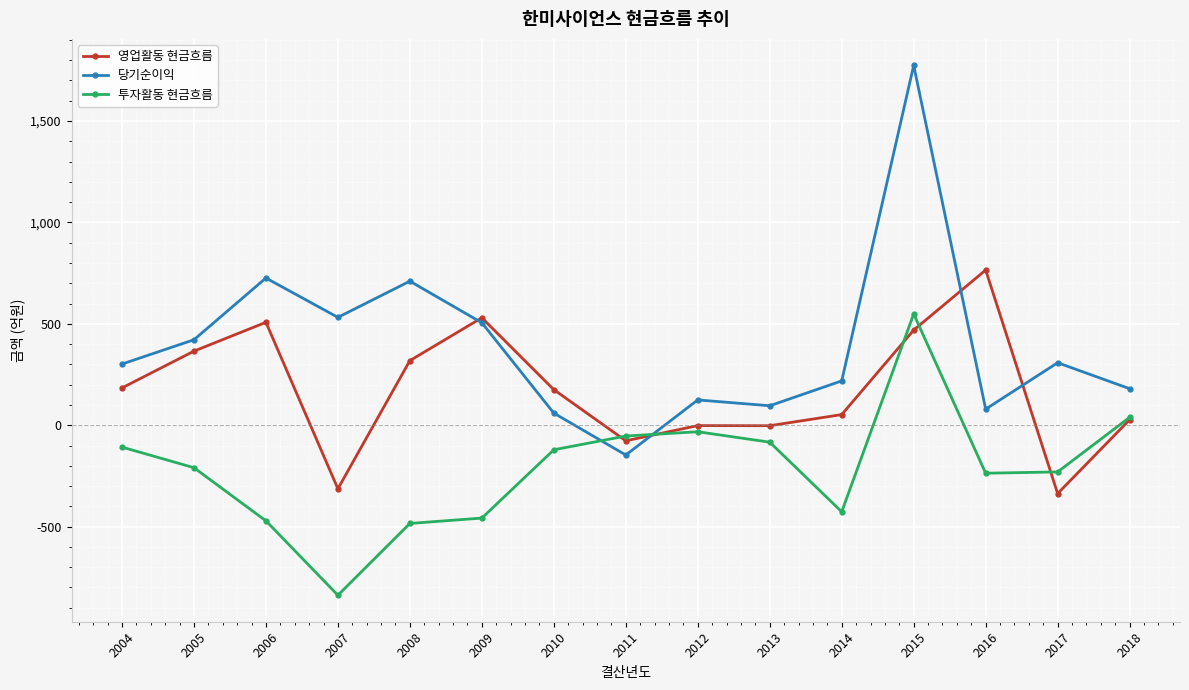

True or false: 영업활동 현금흐름 and 투자활동 현금흐름 cross at least once.

True